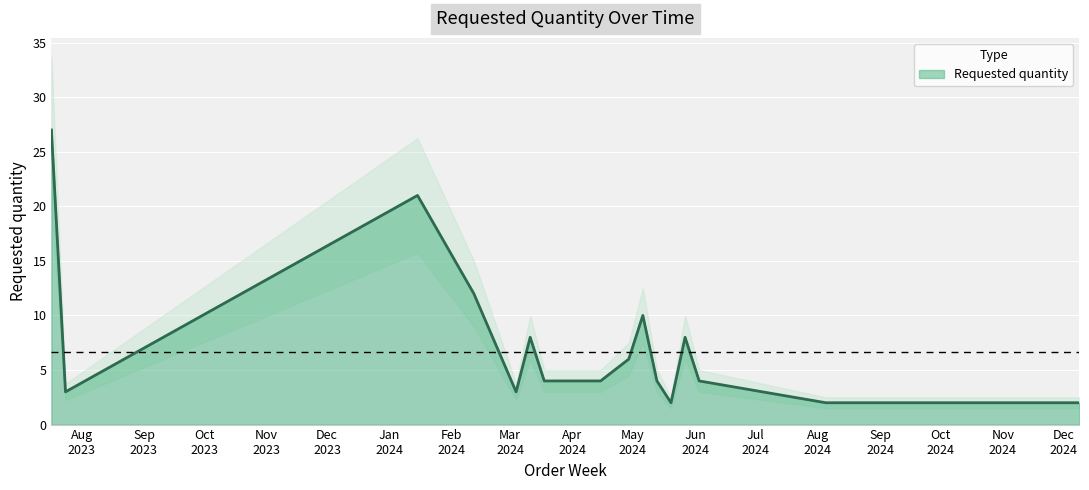

What value does the data have at 2024-05-06?

10